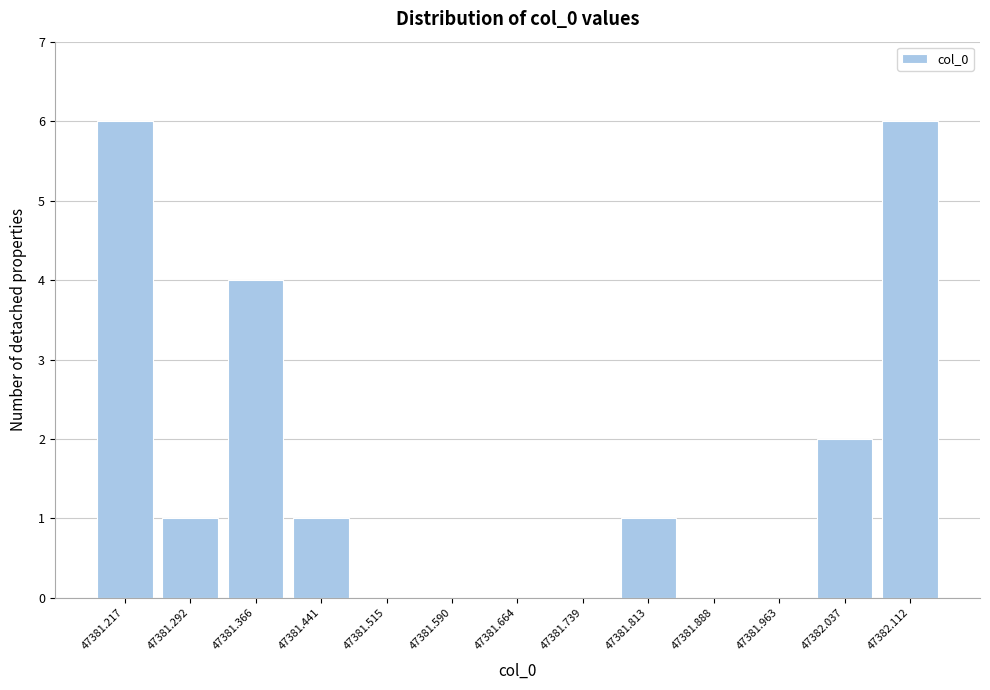

Reading right to left, extract all data points from this chart.

47382.112=6	47382.037=2	47381.963=0	47381.888=0	47381.813=1	47381.739=0	47381.664=0	47381.590=0	47381.515=0	47381.441=1	47381.366=4	47381.292=1	47381.217=6